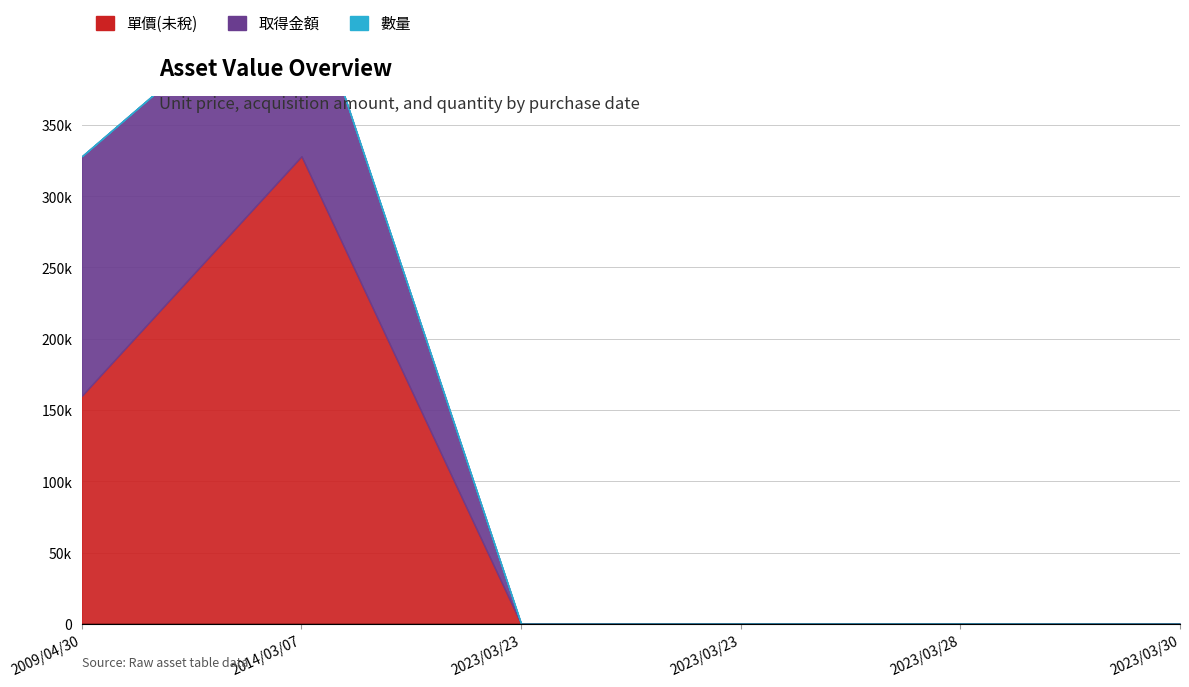

What is the difference between the 數量 values at 2023/03/23 and 2023/03/28?

10